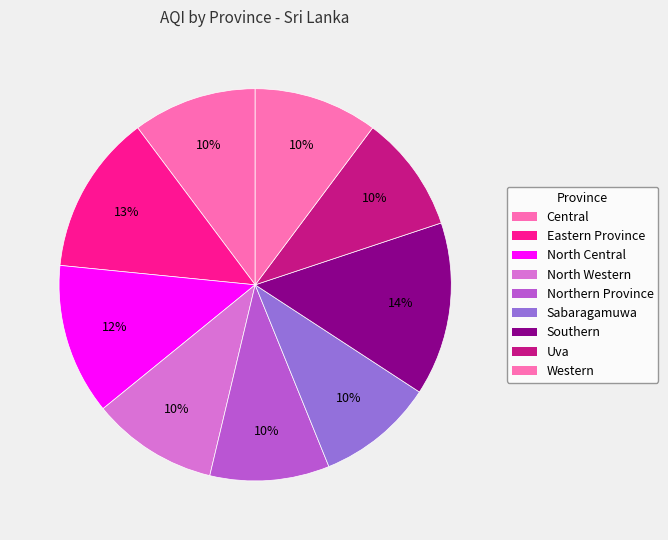

Count the number of slices in the pie.

9